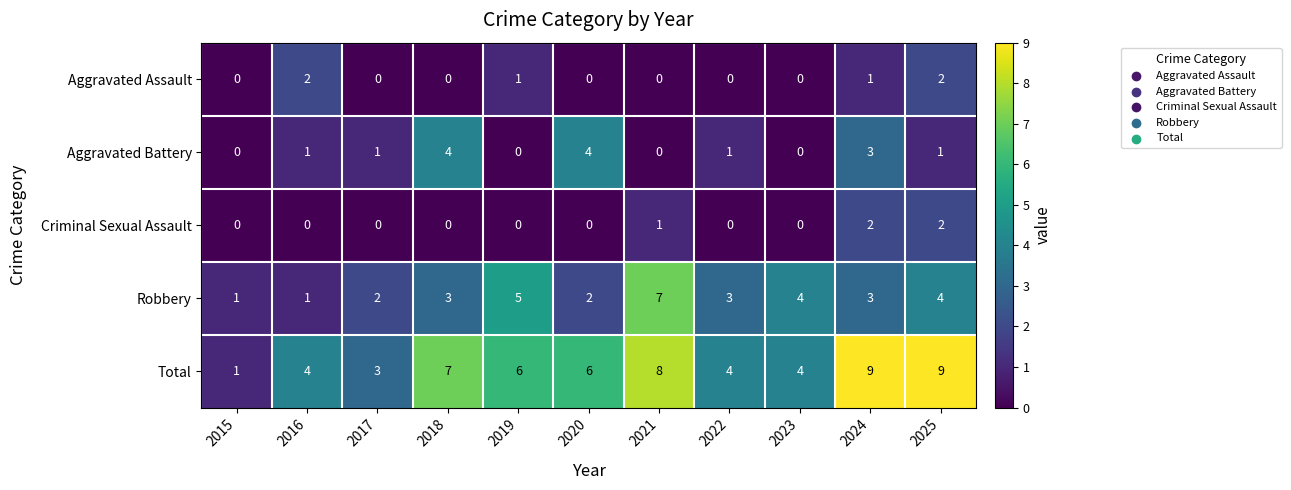

At how many categories does at least one series exceed 0?

11